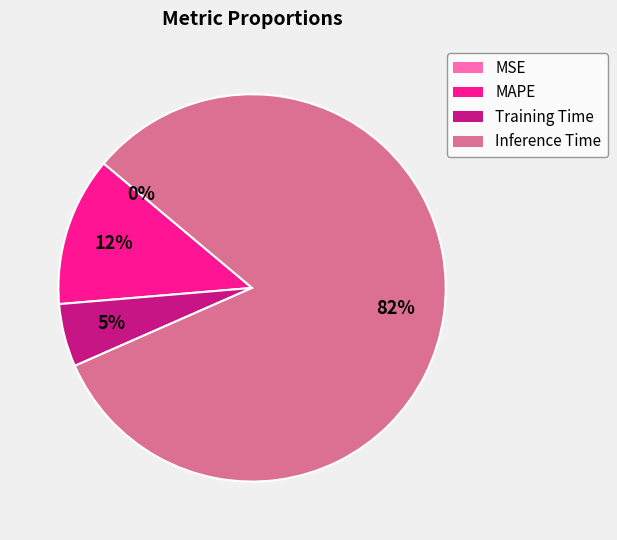

What percentage is the Training Time slice, to the nearest percent?

5%